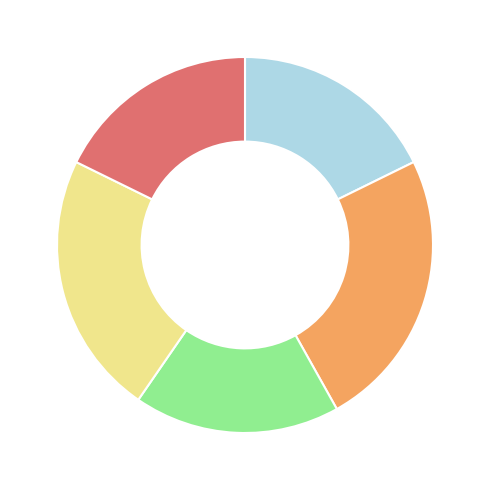

Count the number of slices in the pie.

5